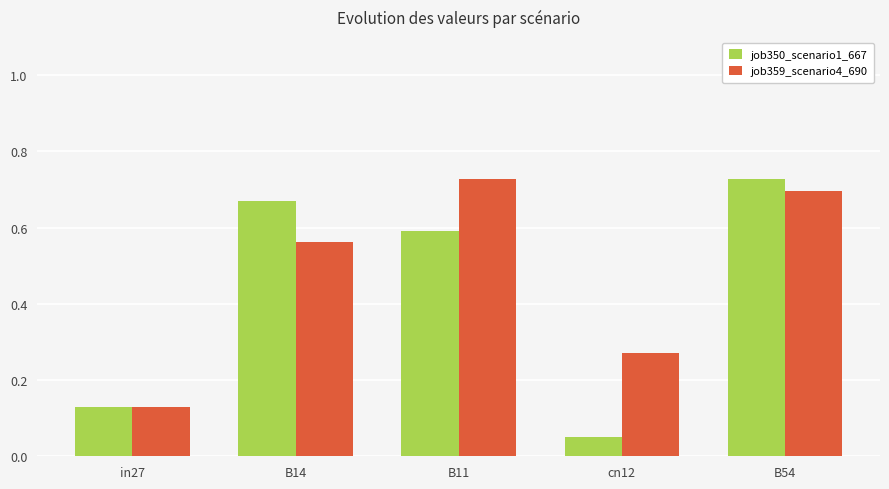

At B14, list the series in order from smallest to largest.

job359_scenario4_690, job350_scenario1_667